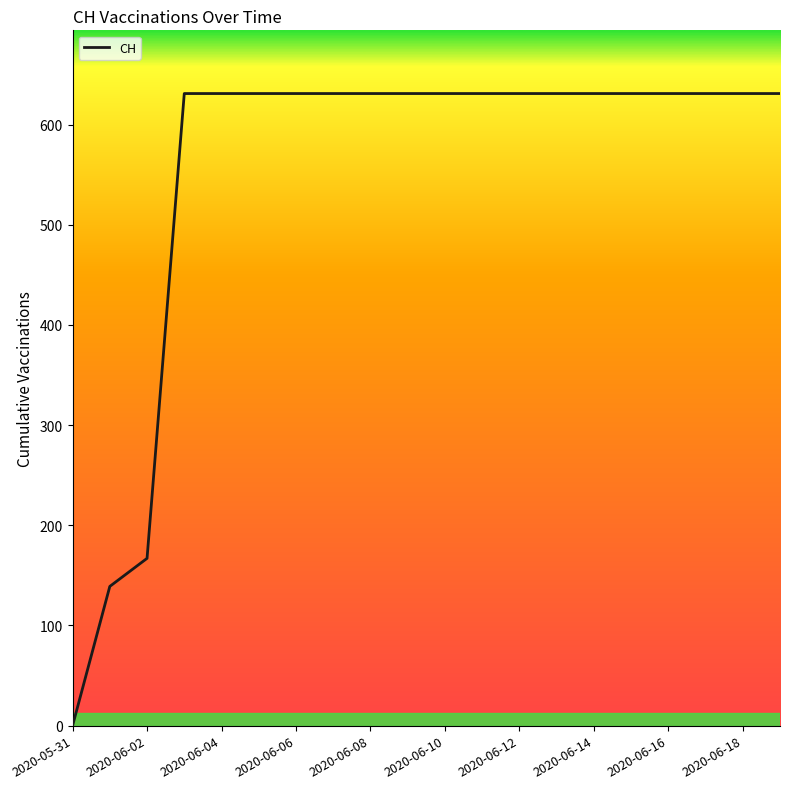

What is the maximum value shown in the chart?

631